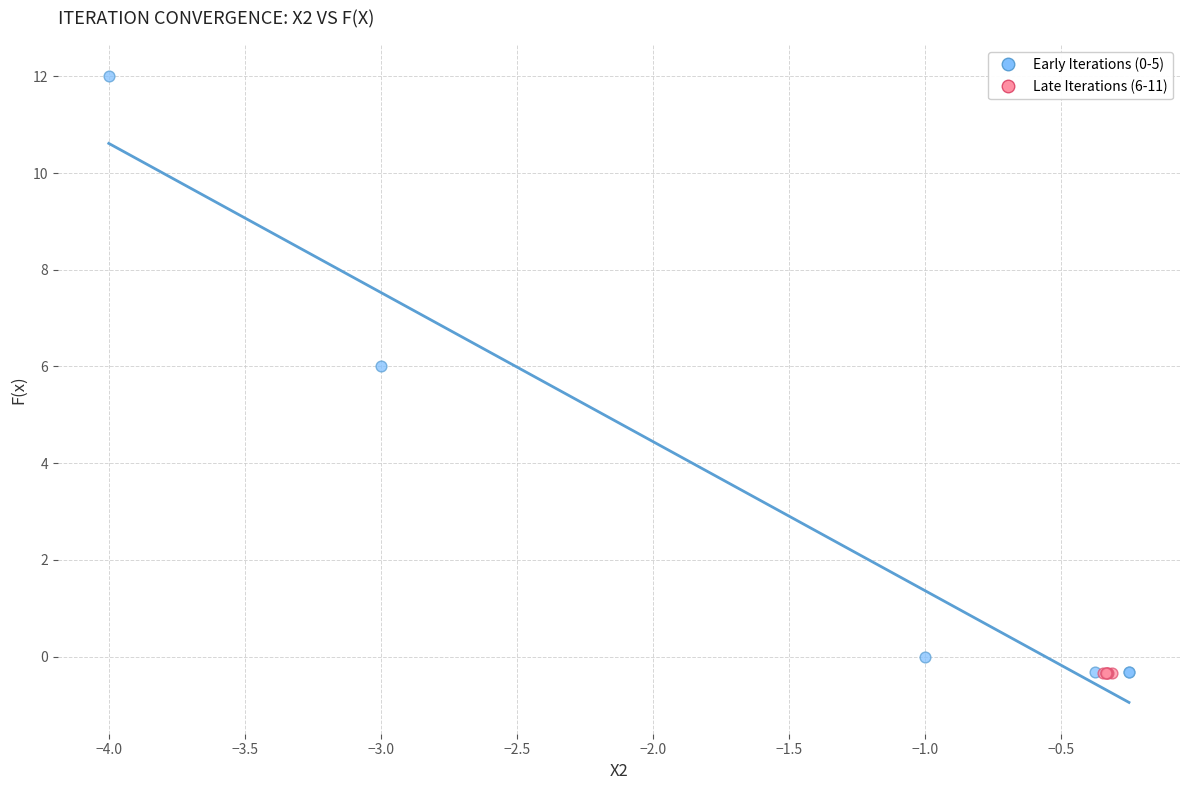

Which series has the largest Y range (max minus min)?

Early Iterations (0-5)